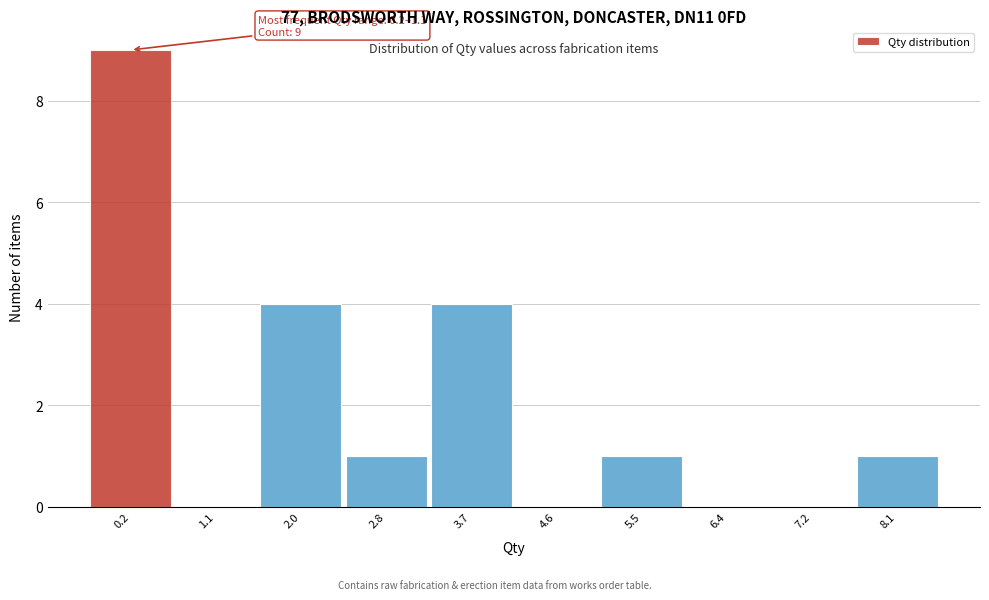

Reading left to right, list all the values displayed in this chart.

0.2=9	1.1=0	2.0=4	2.8=1	3.7=4	4.6=0	5.5=1	6.4=0	7.2=0	8.1=1